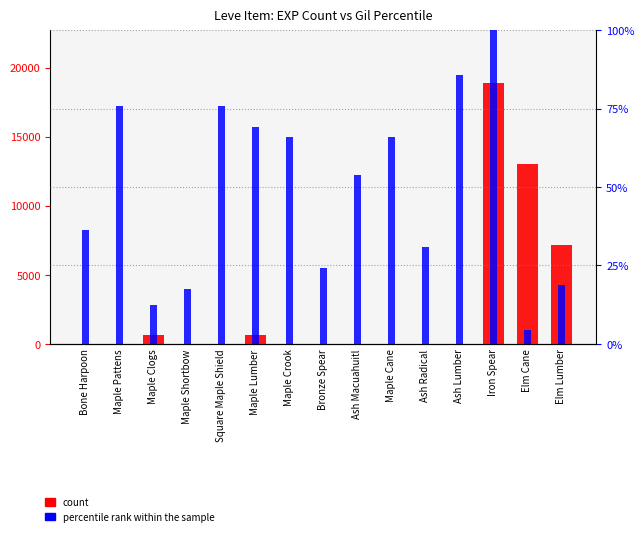

The value of count at Ash Lumber is 0.7. True or false?

False